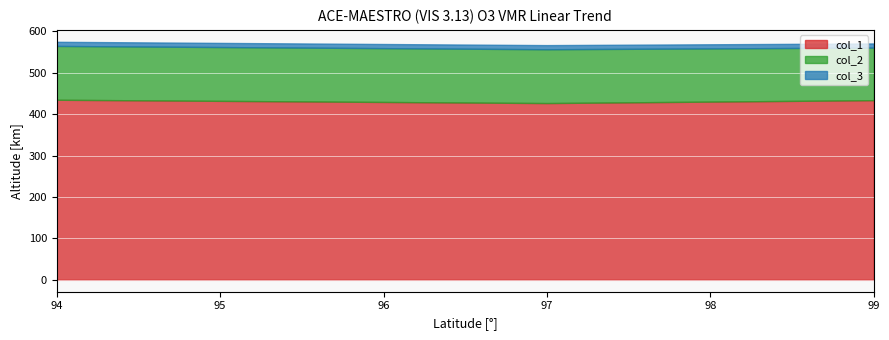

True or false: col_1 has a value of 435 at 94.

True